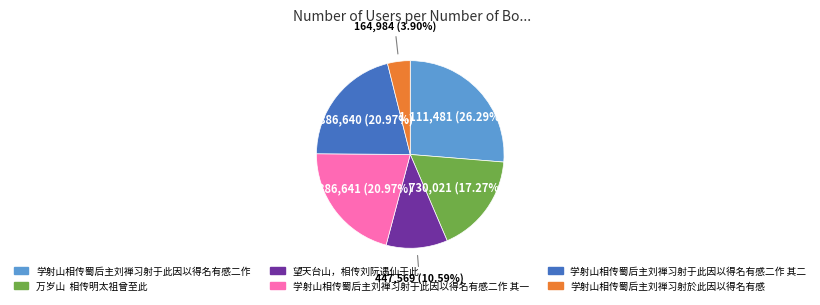

How many slices are in this pie chart?

6